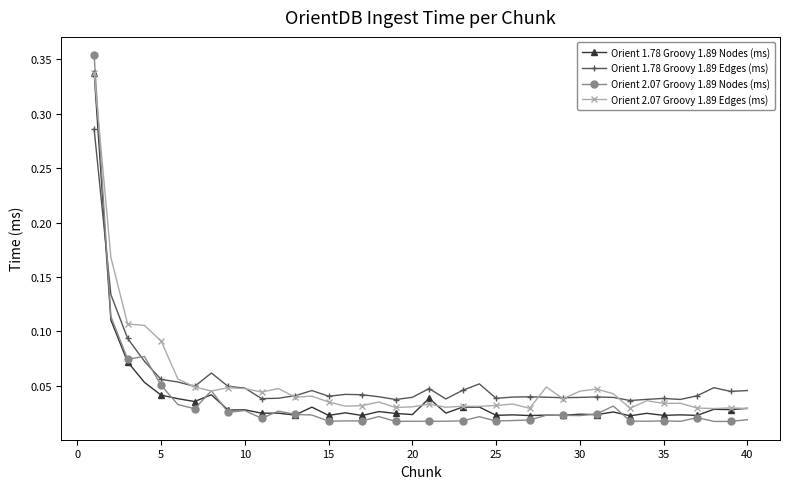

True or false: Orient 2.07 Groovy 1.89 Nodes (ms) has more than 2 interior local peaks.

True